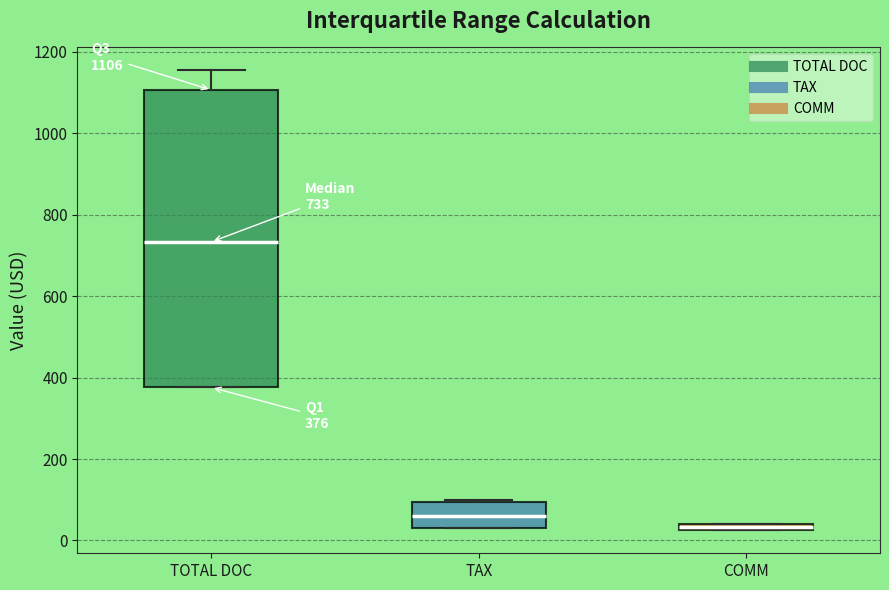

Which box is the tallest, from its lower edge to its upper edge?

TOTAL DOC